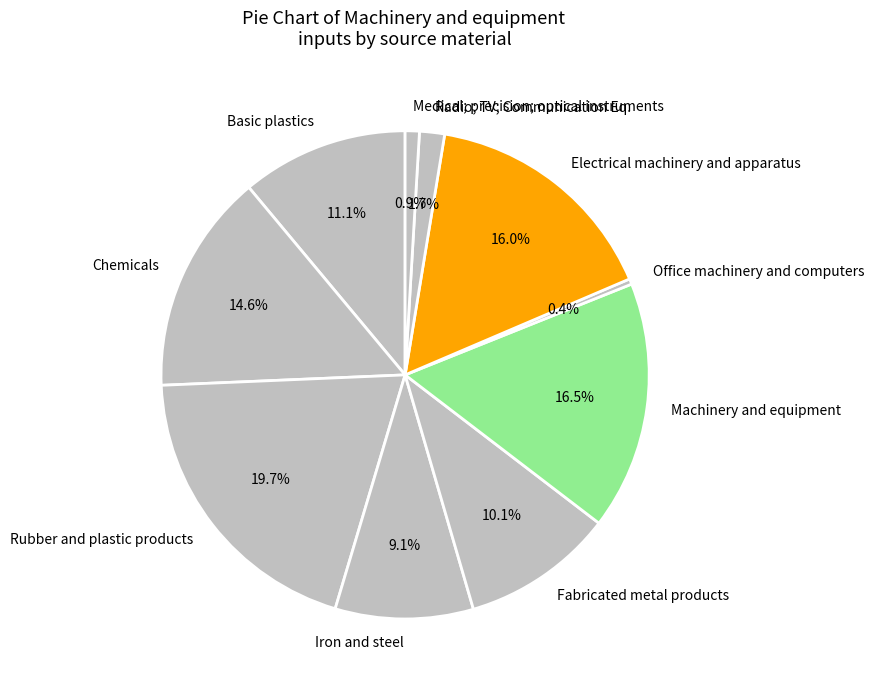

What is the smallest slice in the pie chart?

Office machinery and computers